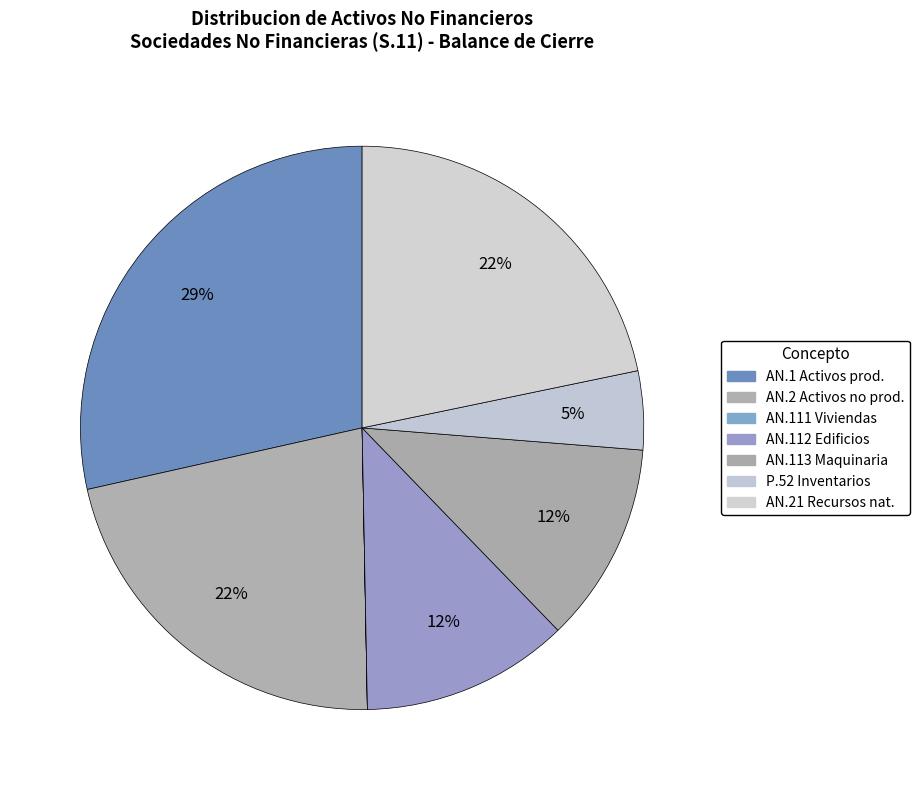

How many slices are in this pie chart?

7